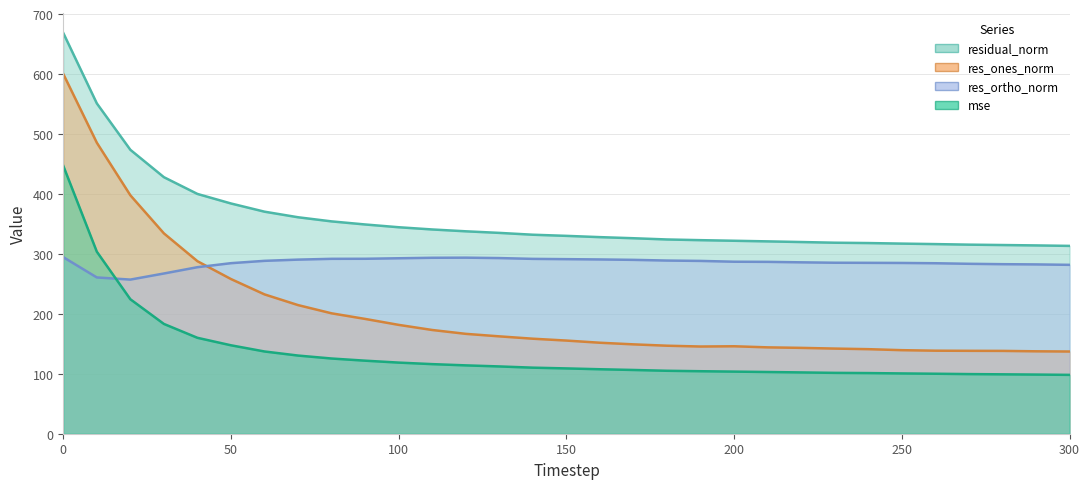

In res_ones_norm, how many points are higher than both neighbors (excluding endpoints)?

1